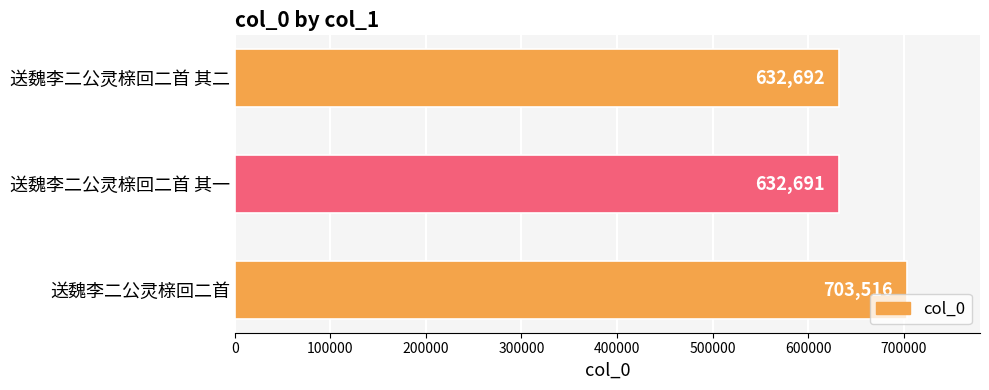

Are the bars horizontal?

Yes